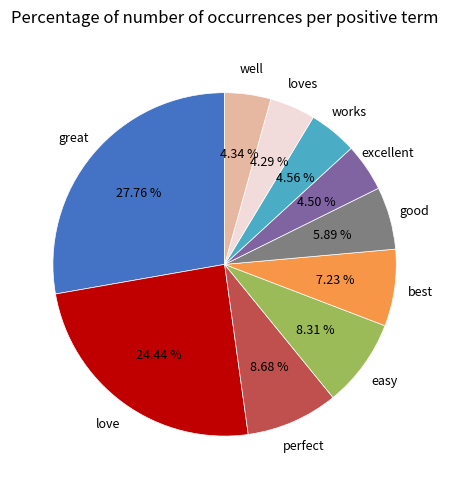

To the nearest percent, what is the average slice percentage?

10%